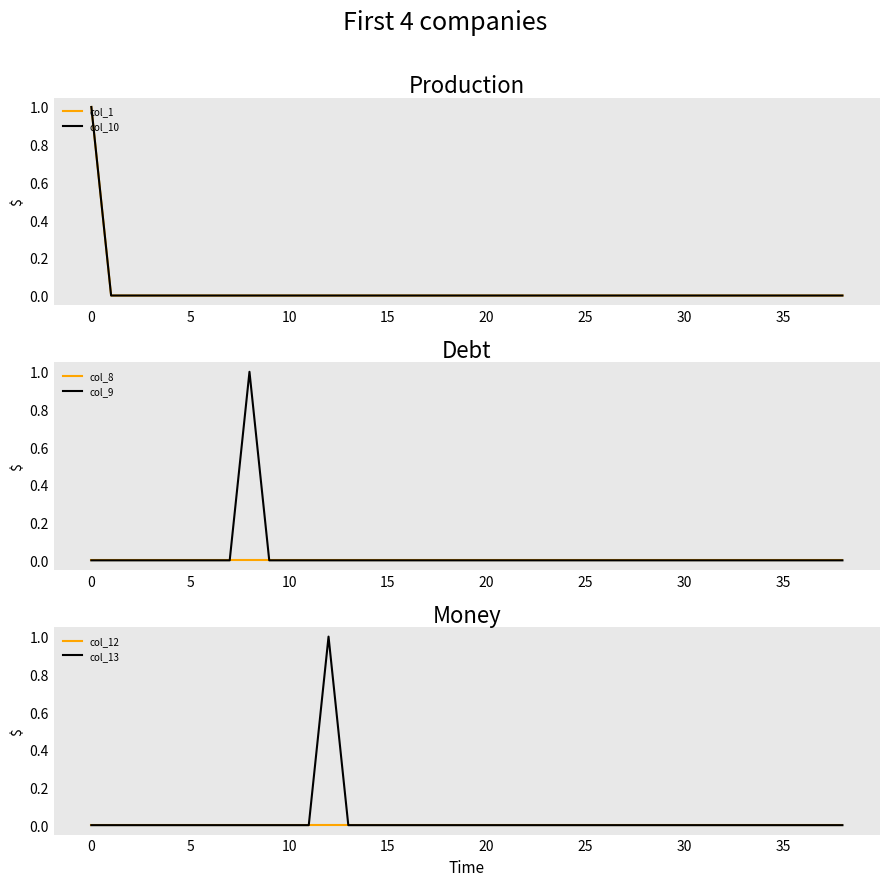

Count the number of categories in the chart.

39